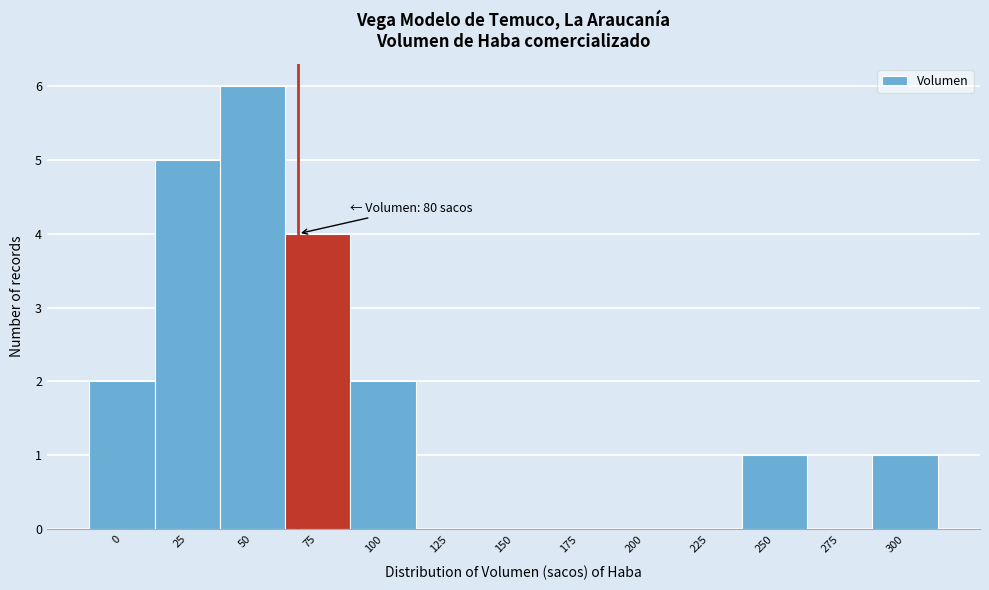

Reading right to left, transcribe all the data shown in this chart.

300=1	275=0	250=1	225=0	200=0	175=0	150=0	125=0	100=2	75=4	50=6	25=5	0=2